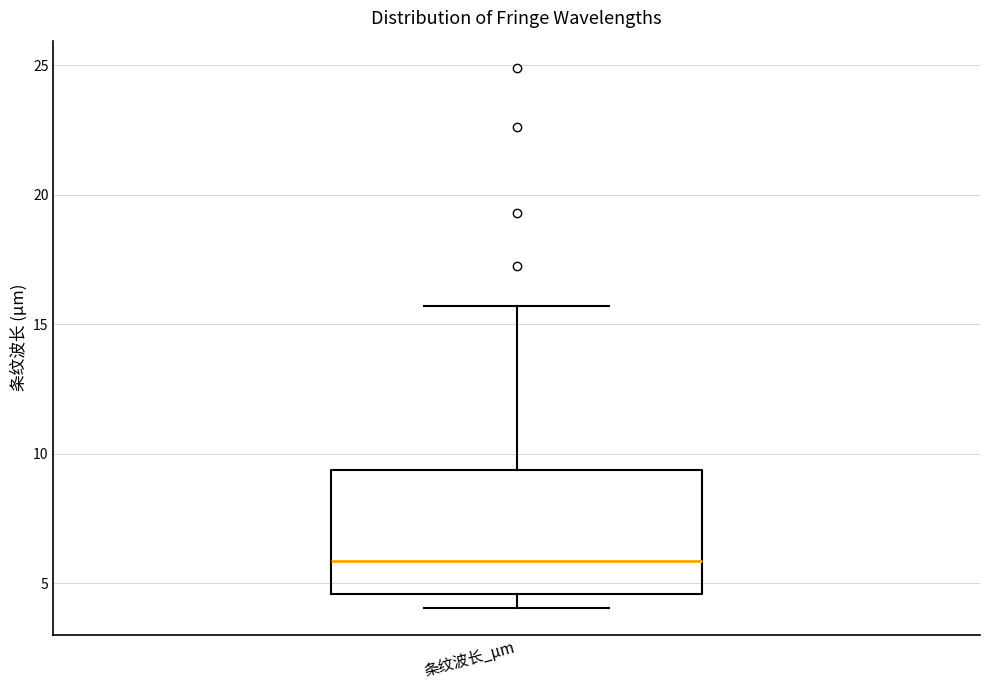

Where is the lower edge of the box for 条纹波长_μm on the y-axis? The values are not printed on the chart, so give them approximately, as read against the axis.

4.5